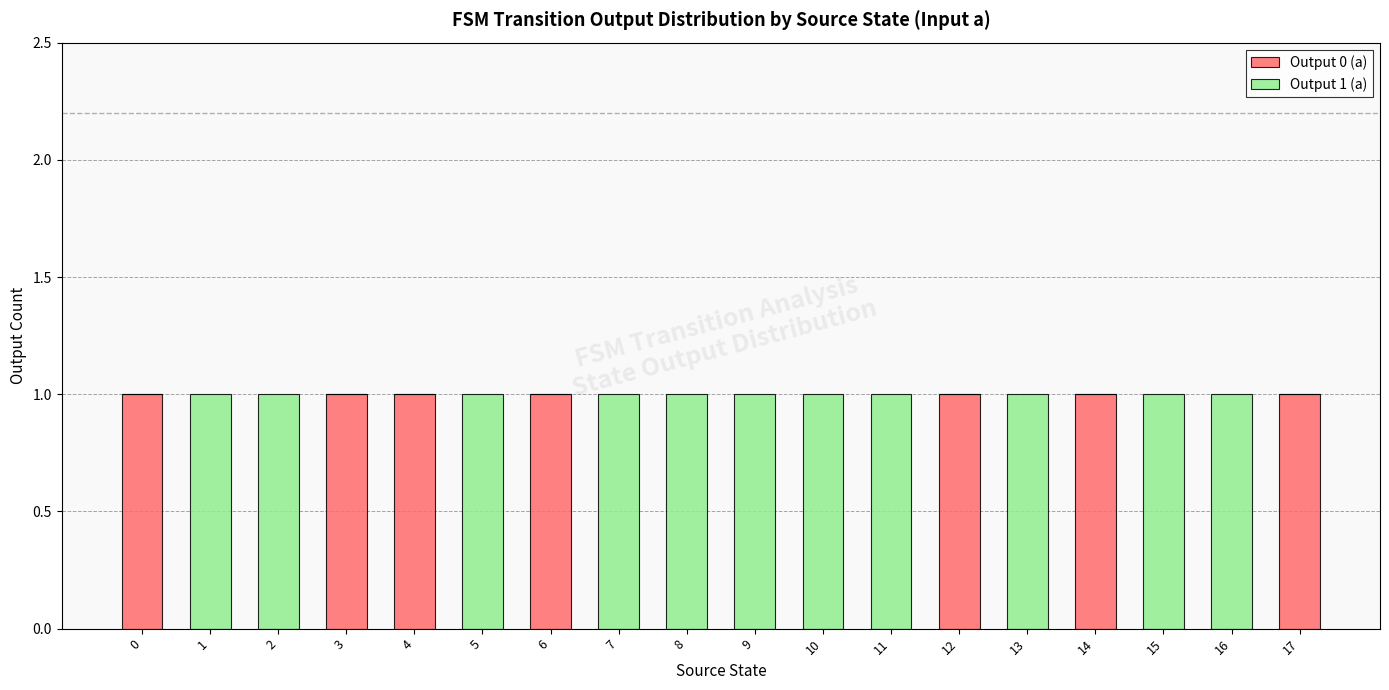

True or false: Output 0 (a) has a value of 1 at 12.

True